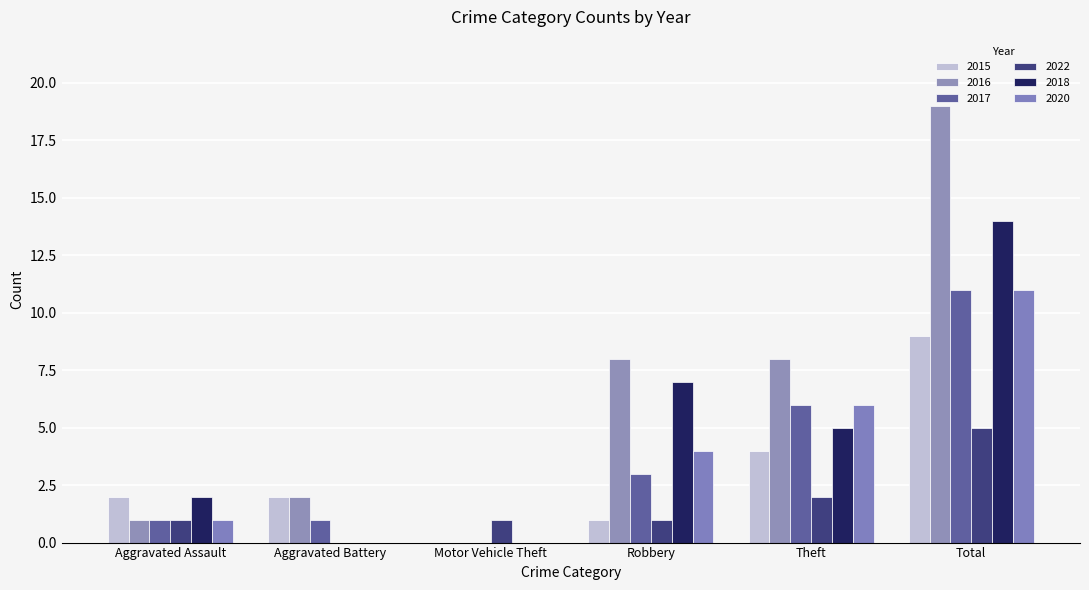

What is the total value across all series at Motor Vehicle Theft?

1